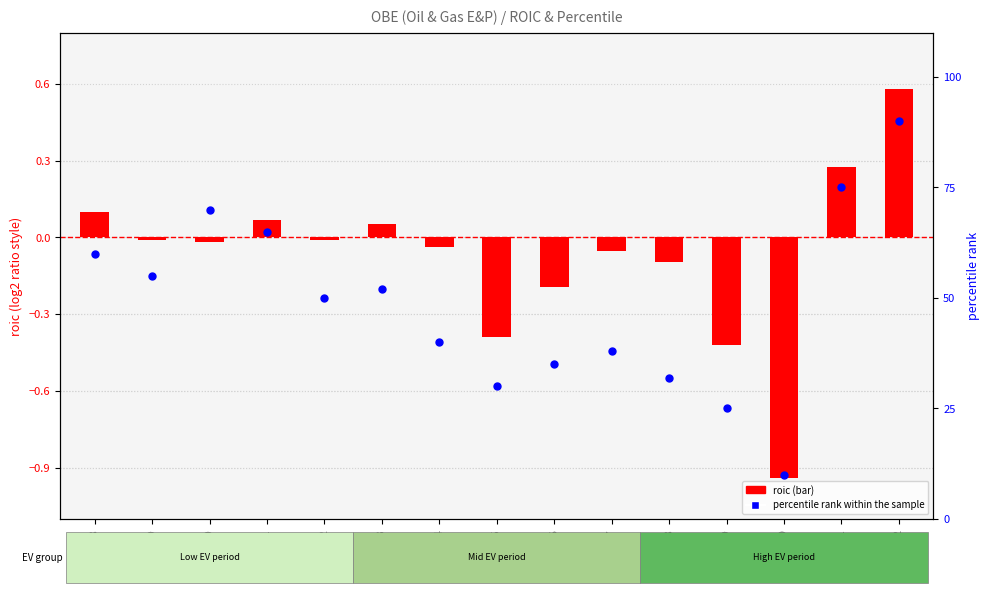

Between 2021 and 2017, which is larger?

2021